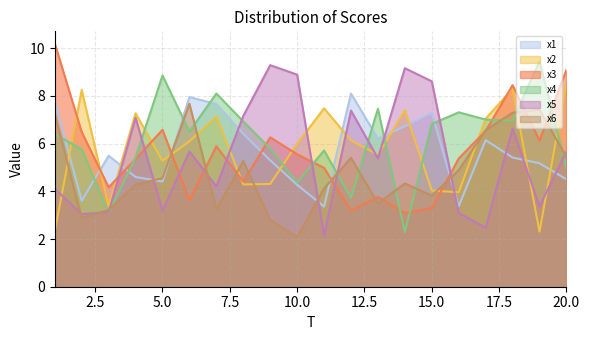

What is the average value of the x2 series?

5.8